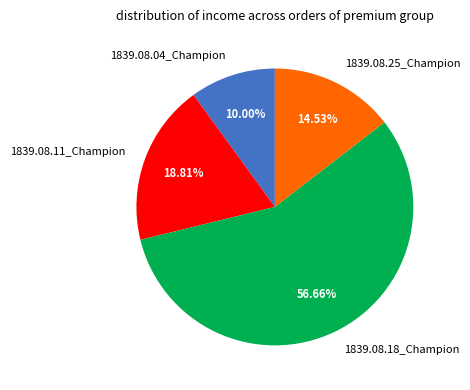

Rank the categories by value from highest to lowest.

1839.08.18_Champion, 1839.08.11_Champion, 1839.08.25_Champion, 1839.08.04_Champion